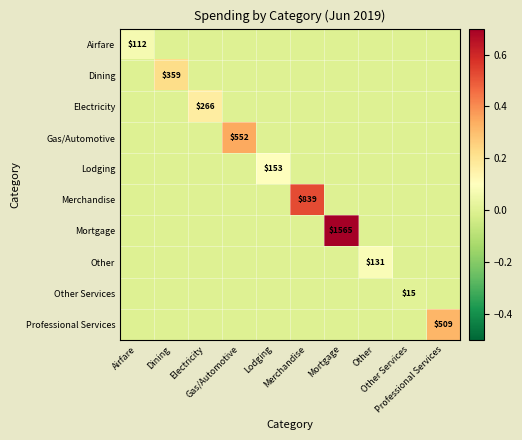

Which series has the largest total across all categories?

Mortgage